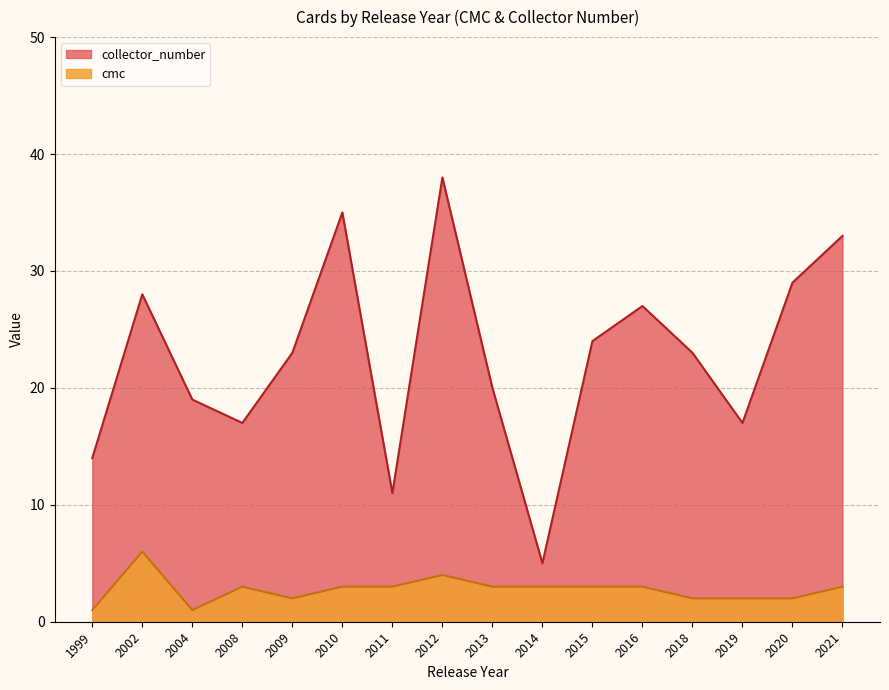

What are all the series names shown in the legend?

collector_number, cmc